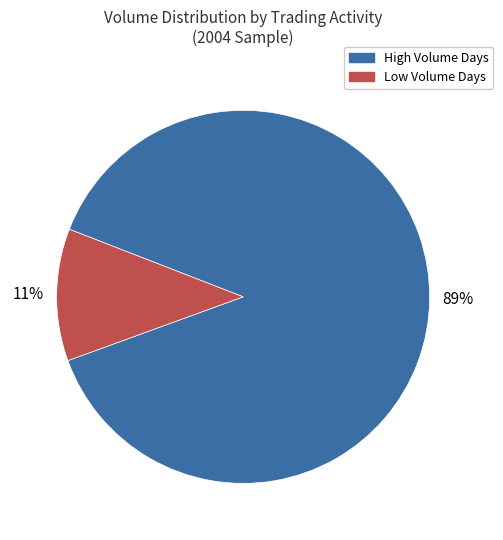

Is there any slice that represents more than half of the pie?

Yes